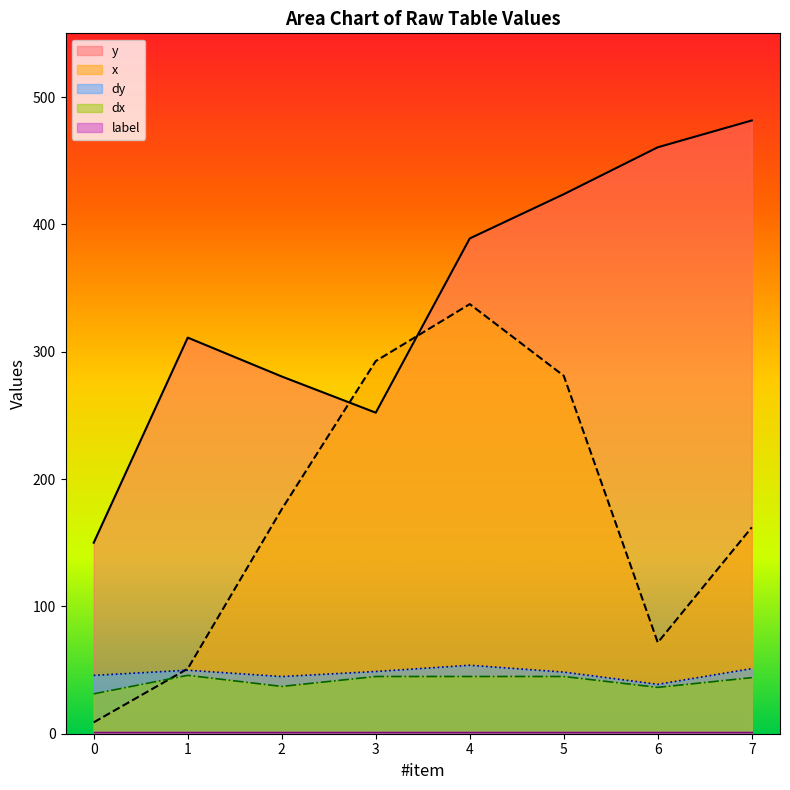

How many series are shown in this chart?

5